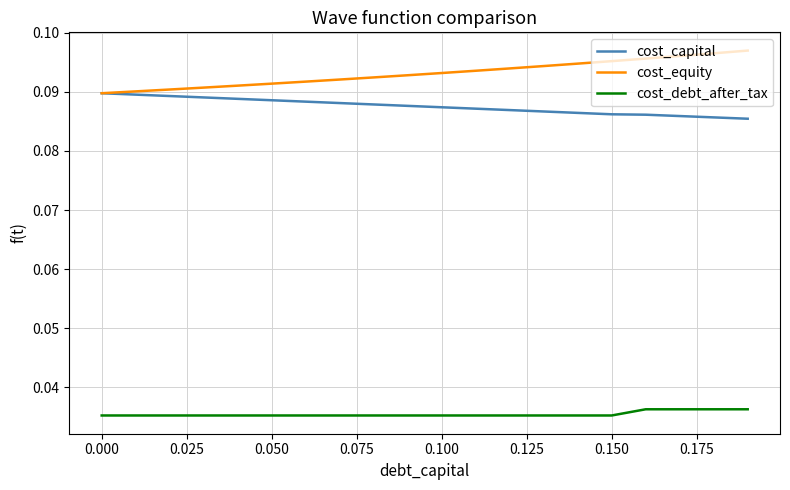

List the series in order of their peak value, highest first.

cost_equity, cost_capital, cost_debt_after_tax